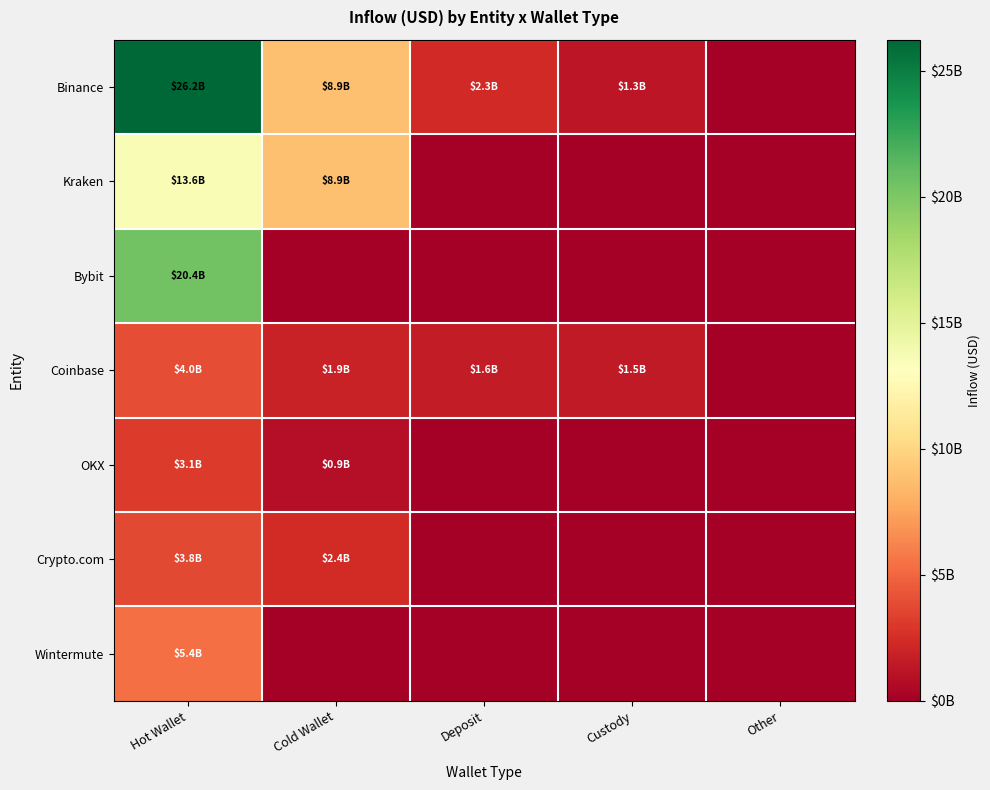

List the series in order of their peak value, highest first.

Binance, Bybit, Kraken, Wintermute, Coinbase, Crypto.com, OKX